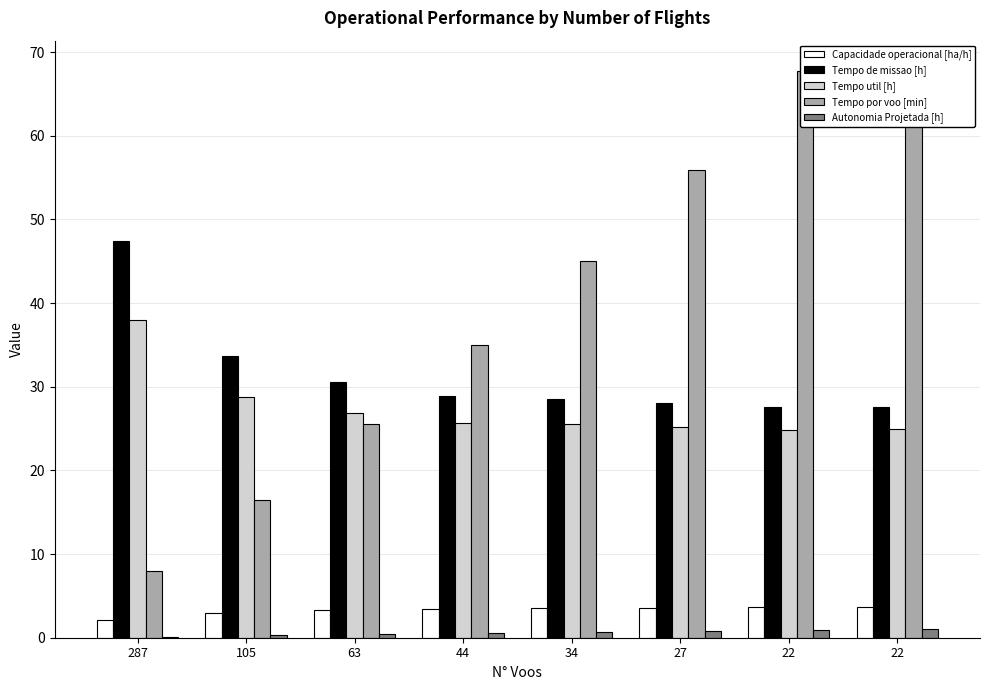

Reading right to left, transcribe all the data shown in this chart.

Capacidade operacional [ha/h]: 22=3.6	22=3.6	27=3.6	34=3.5	44=3.5	63=3.3	105=3.0	287=2.1
Tempo de missao [h]: 22=27.6	22=27.5	27=28.0	34=28.5	44=28.9	63=30.6	105=33.6	287=47.5
Tempo util [h]: 22=24.9	22=24.8	27=25.2	34=25.5	44=25.7	63=26.8	105=28.8	287=38.0
Tempo por voo [min]: 22=68.0	22=67.7	27=56.0	34=45.0	44=35.0	63=25.5	105=16.5	287=7.9
Autonomia Projetada [h]: 22=1.1	22=0.9	27=0.8	34=0.7	44=0.6	63=0.4	105=0.3	287=0.1